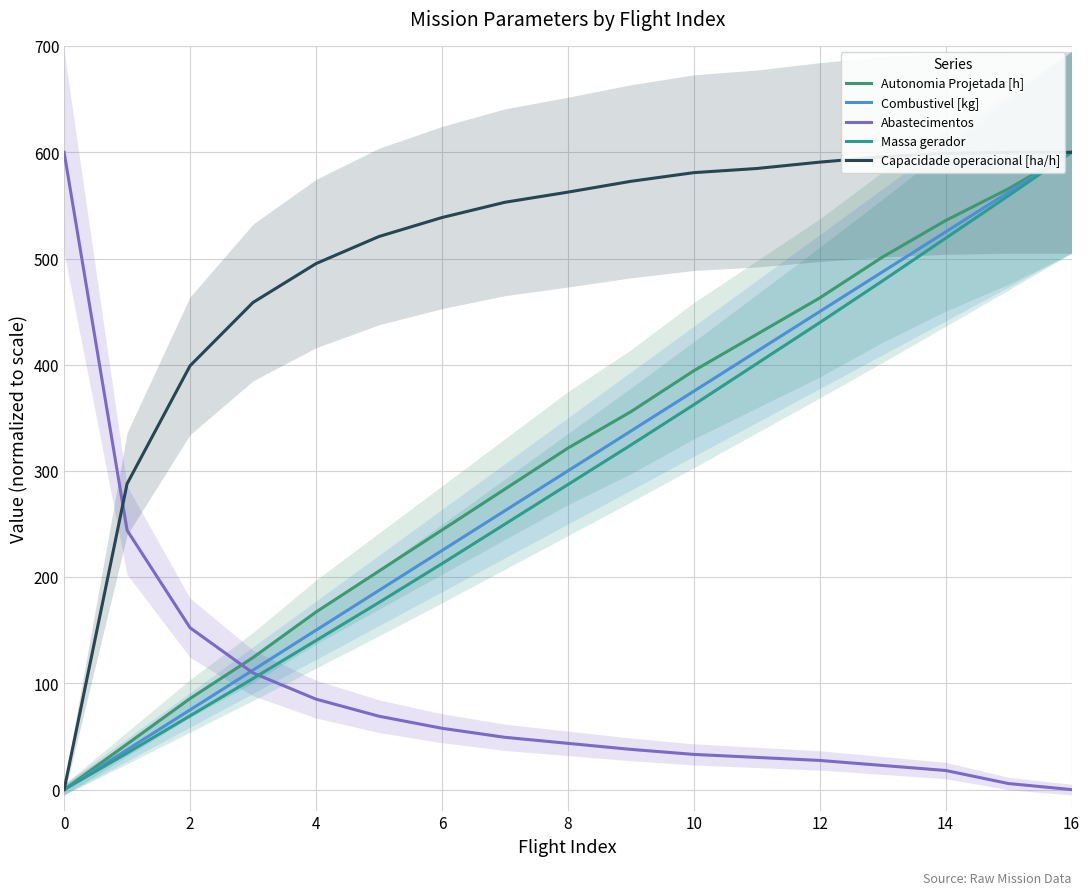

How many lines are shown in the chart?

5